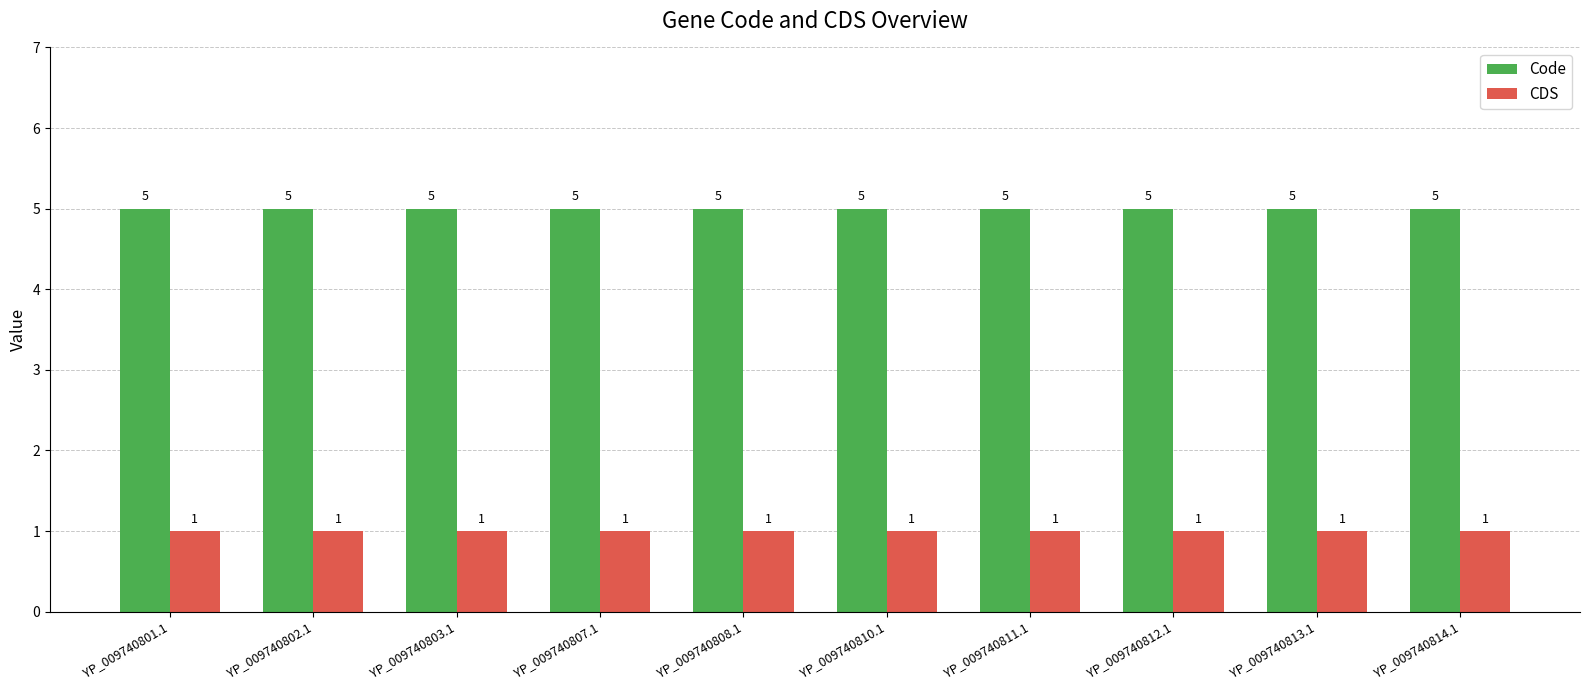

Read the Code value at YP_009740801.1.

5